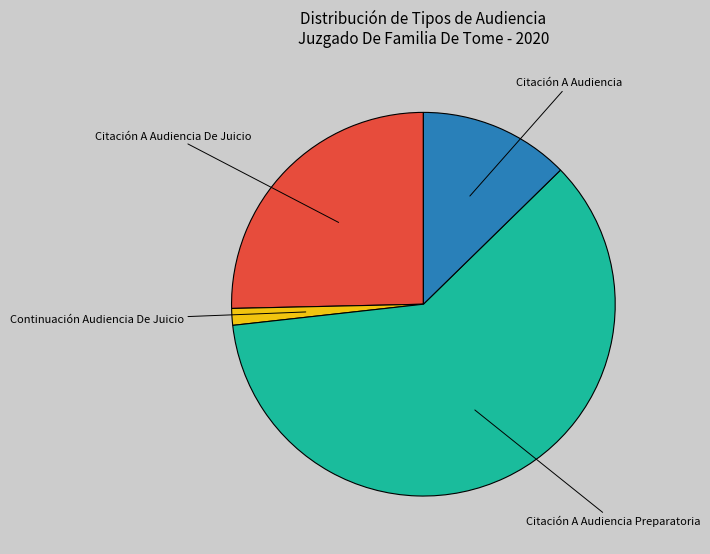

Approximately how many times larger is the value at Citación A Audiencia Preparatoria compared to Citación A Audiencia De Juicio?

2.4